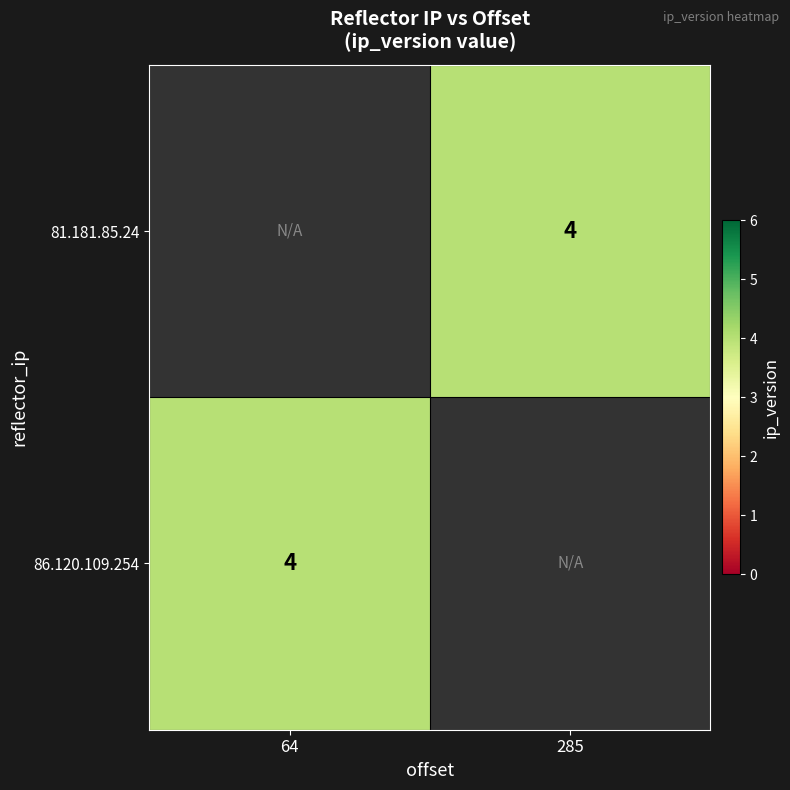

At how many categories does at least one series exceed 0?

2